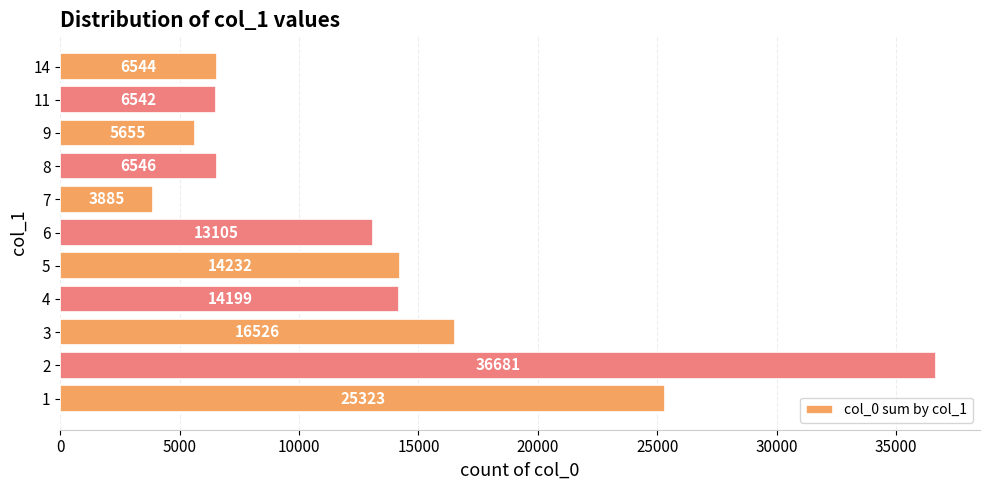

The value at 2 is 36681. True or false?

True